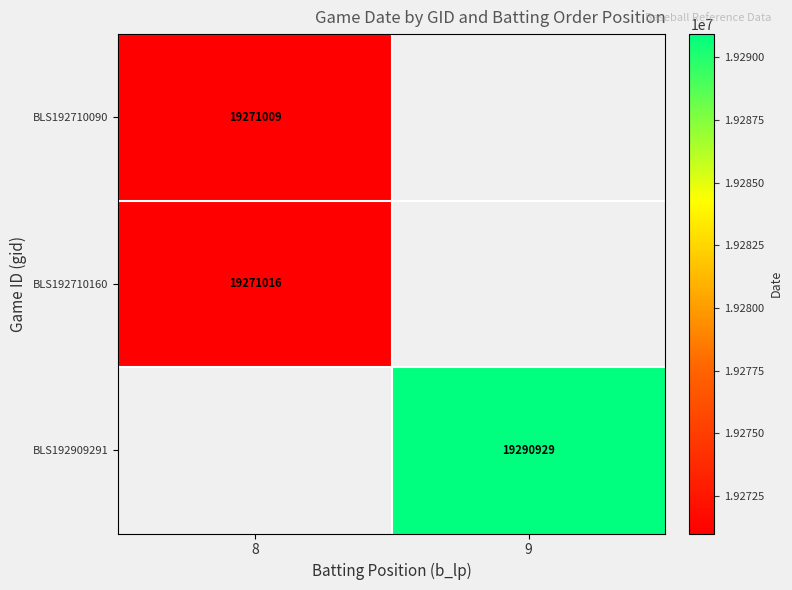

Which category has the lowest value across all series?

8